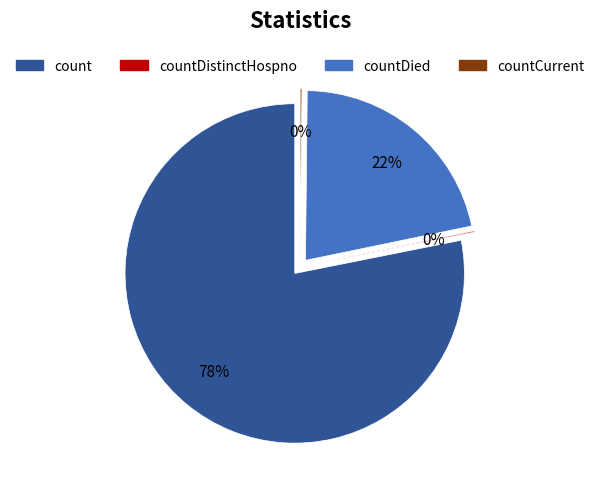

To the nearest percent, what is the difference between the count and countCurrentSuspected slice percentages?

78%